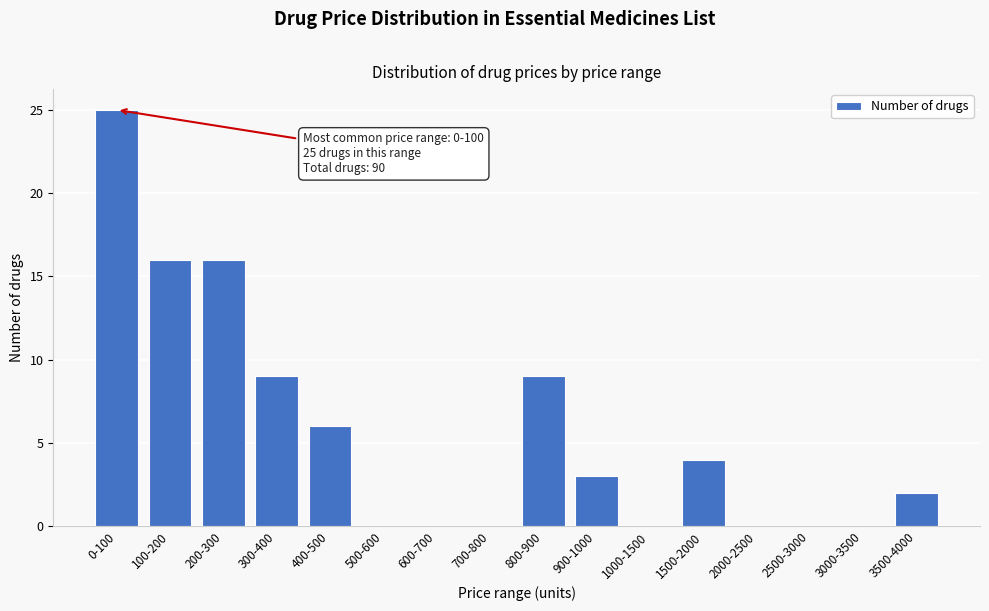

Reading left to right, transcribe all the data shown in this chart.

0-100=25	100-200=16	200-300=16	300-400=9	400-500=6	500-600=0	600-700=0	700-800=0	800-900=9	900-1000=3	1000-1500=0	1500-2000=4	2000-2500=0	2500-3000=0	3000-3500=0	3500-4000=2